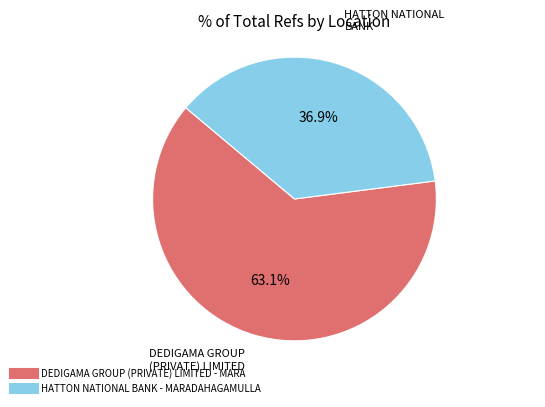

The HATTON NATIONAL BANK - MARADAHAGAMULLA slice represents 45% of the pie. True or false?

False